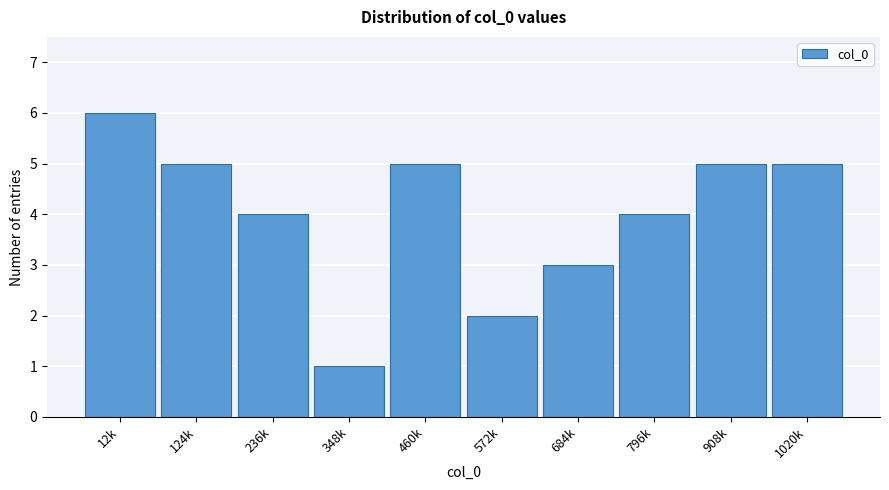

Reading left to right, list all the values displayed in this chart.

12k=6	124k=5	236k=4	348k=1	460k=5	572k=2	684k=3	796k=4	908k=5	1020k=5